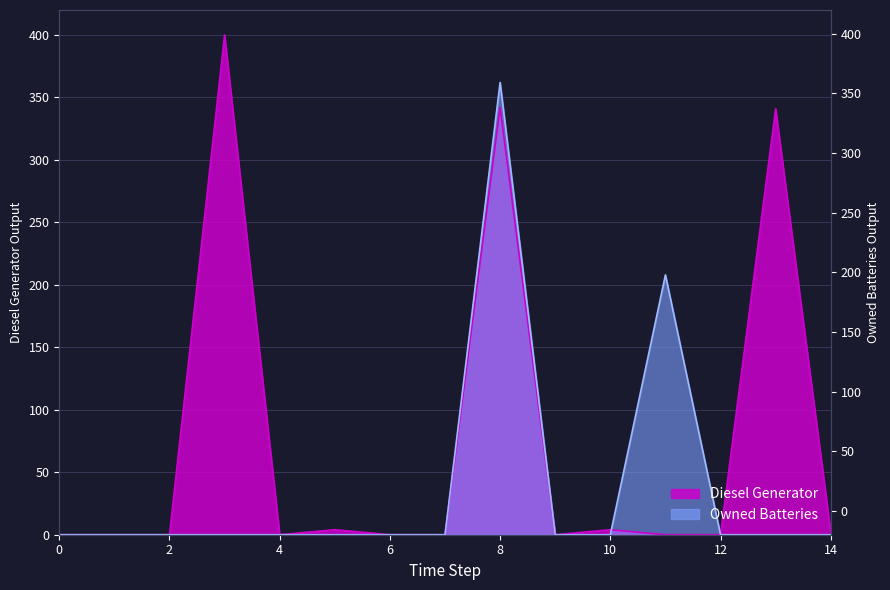

Count the number of categories in the chart.

15